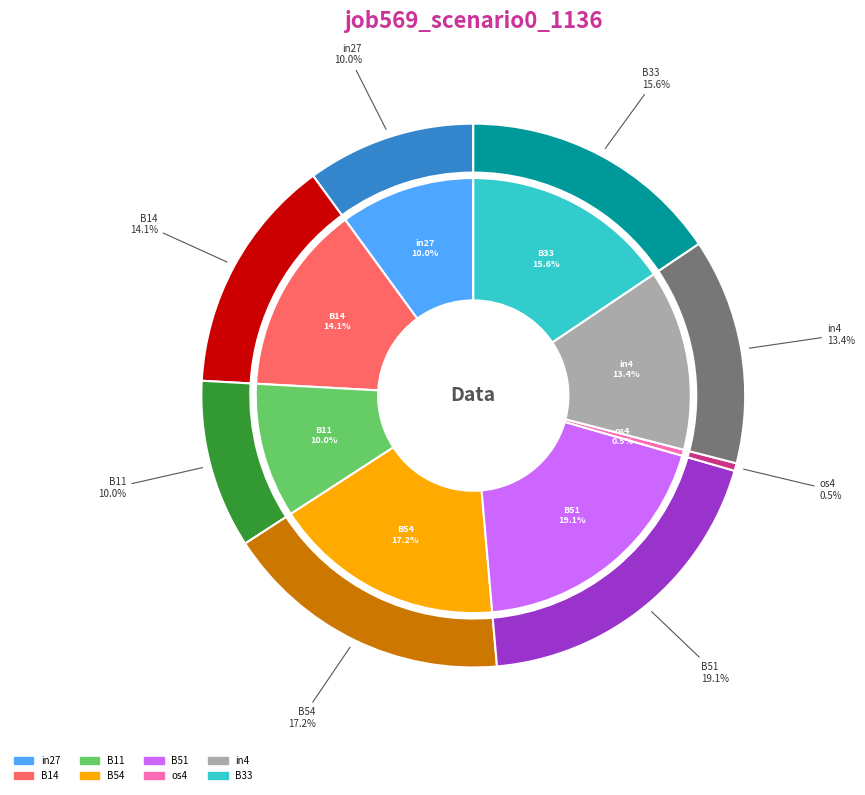

How many slices are in this pie chart?

8